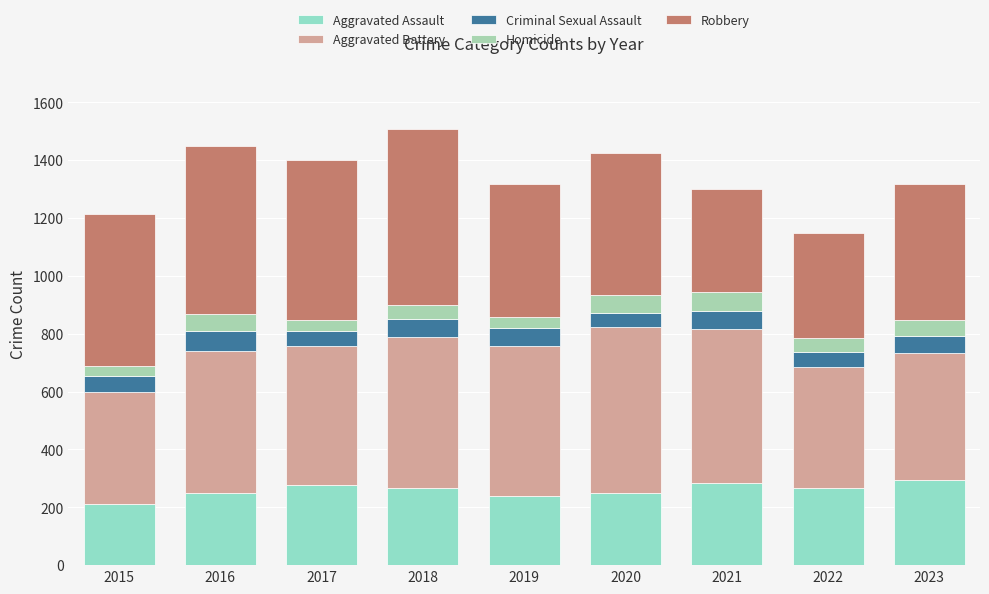

Is it true that Robbery equals 815 at 2017?

False